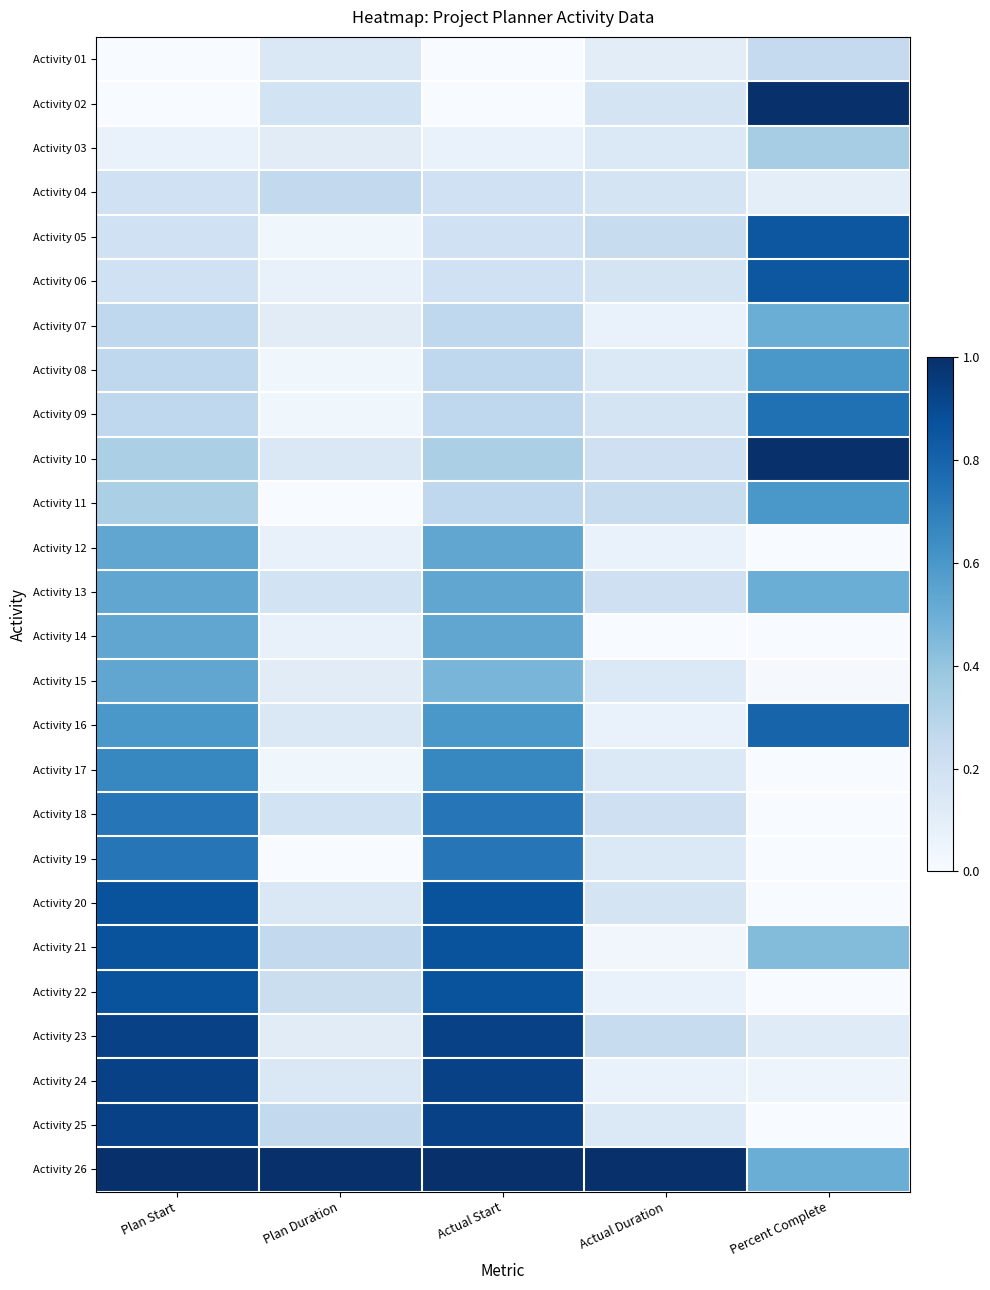

Which label corresponds to the largest value in the chart?

Percent Complete